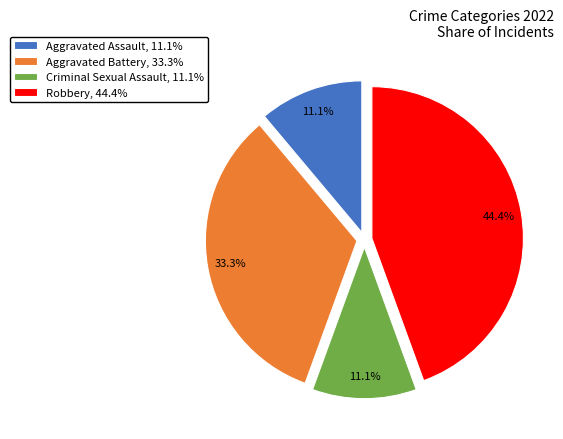

What is the ratio of the value at Aggravated Battery to the value at Criminal Sexual Assault?

3.0